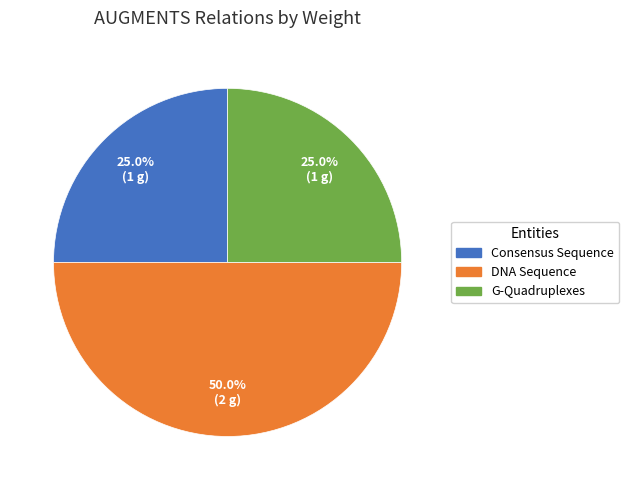

Does G-Quadruplexes account for over 50% of the chart?

No